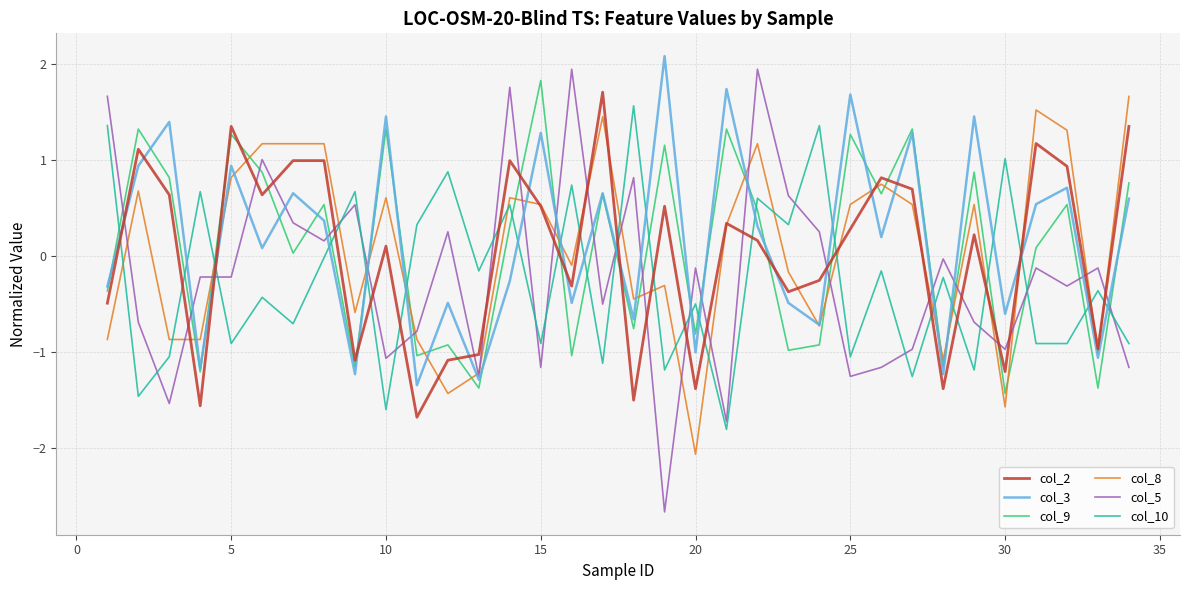

Which series has the largest range (max minus min)?

col_5